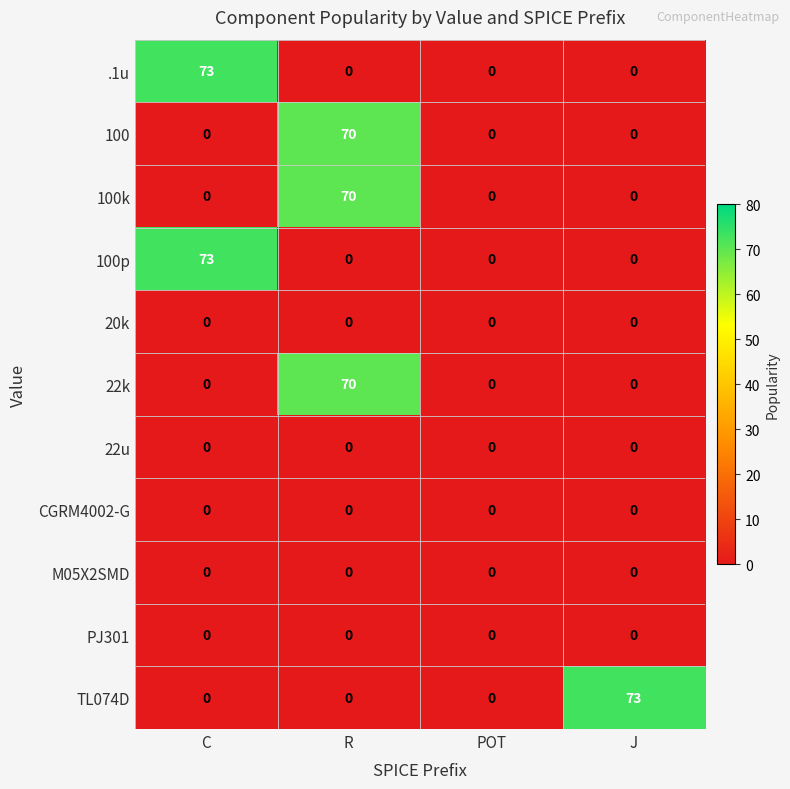

Between R and J, which series saw the biggest shift?

TL074D